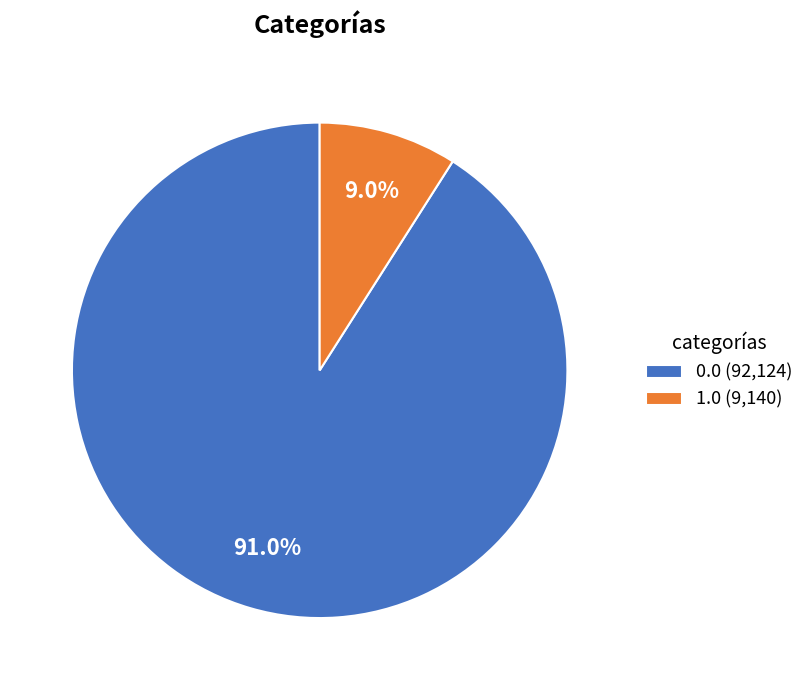

What percentage is the 1.0 slice, to the nearest percent?

9%